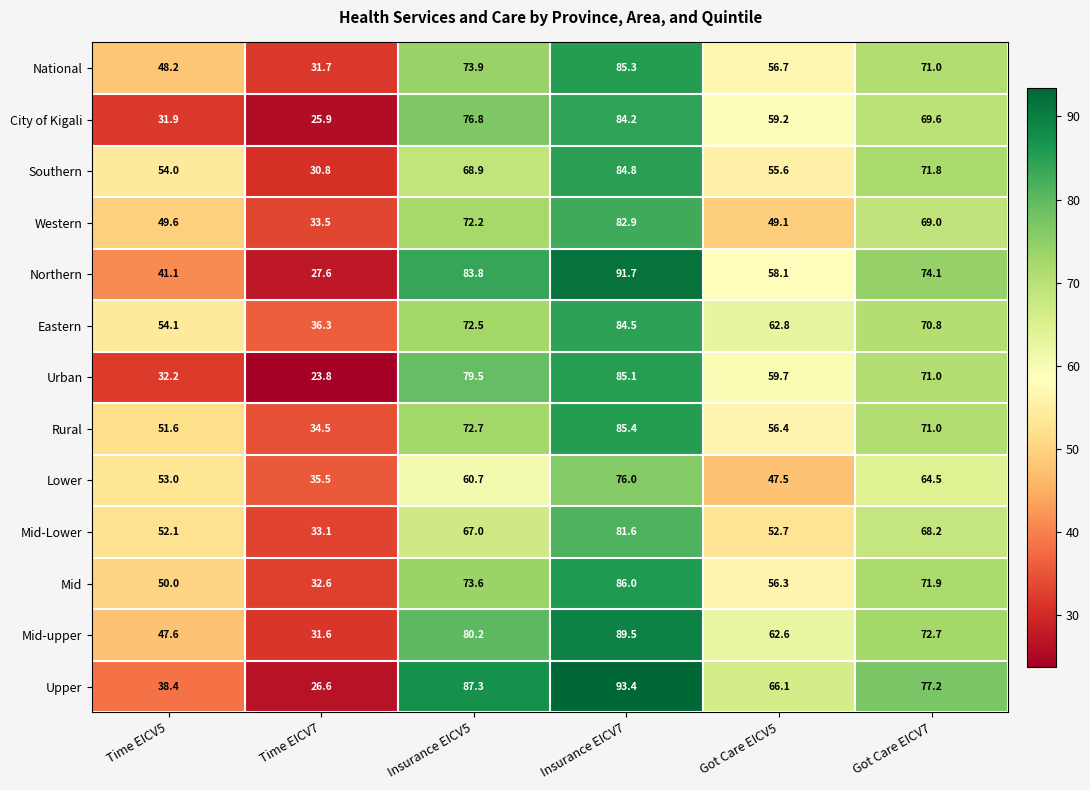

At how many categories does at least one series exceed 57?

4